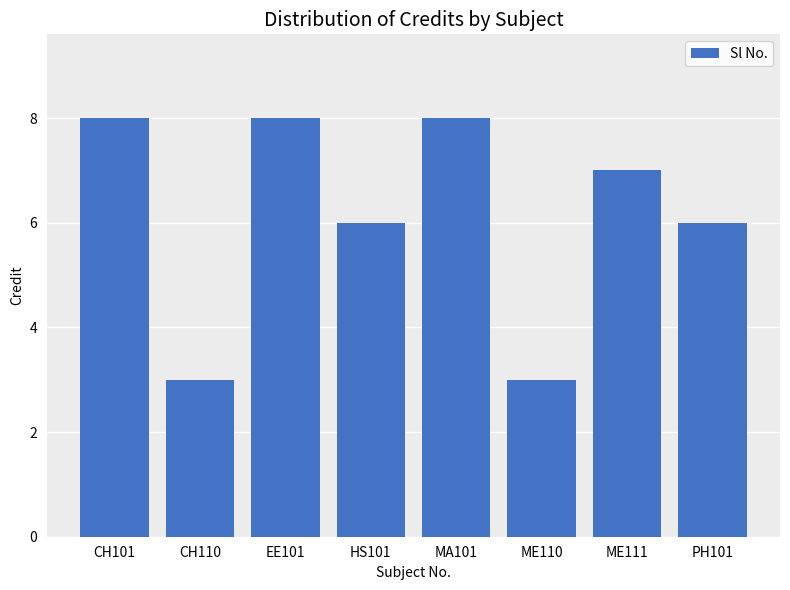

What position from the left is EE101?

3